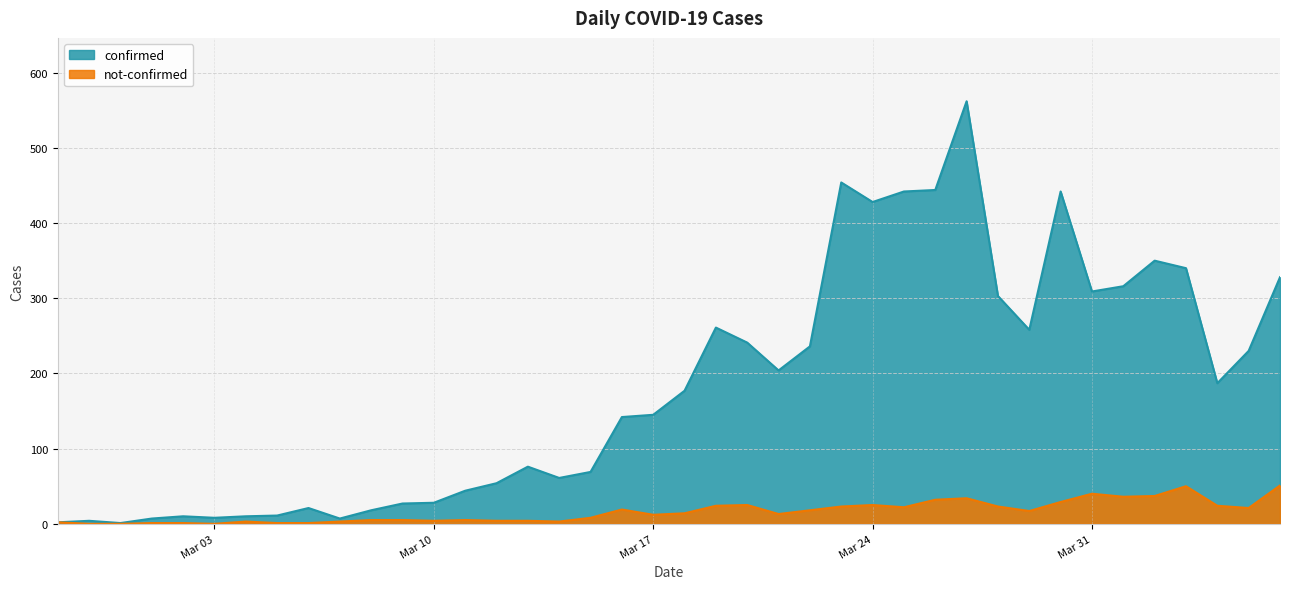

Between 2020-04-01 and 2020-04-05, which is larger?

2020-04-01